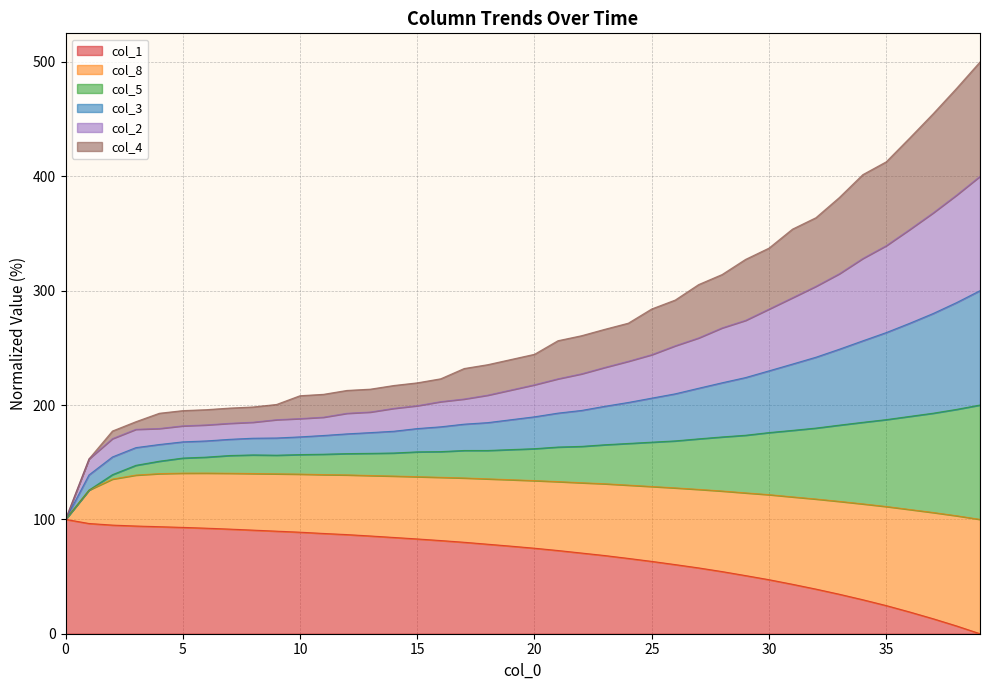

At which category does col_8 reach its first local peak?

8